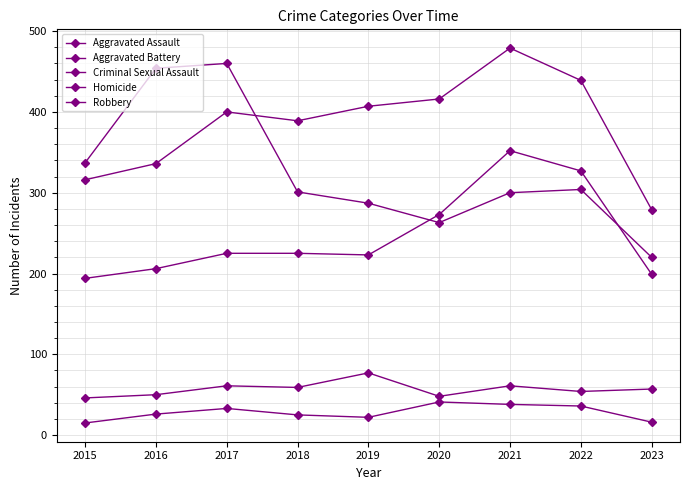

Where is the first local minimum for Criminal Sexual Assault?

2018